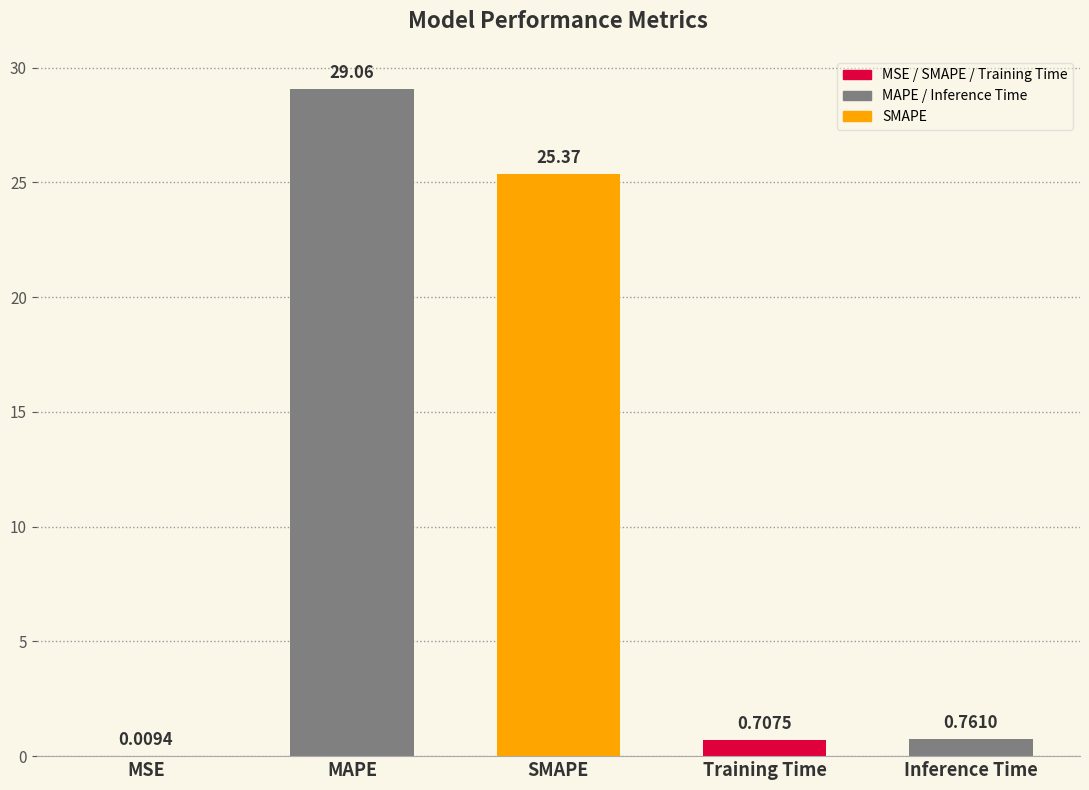

What is the change in value from MAPE to Training Time?

-28.4